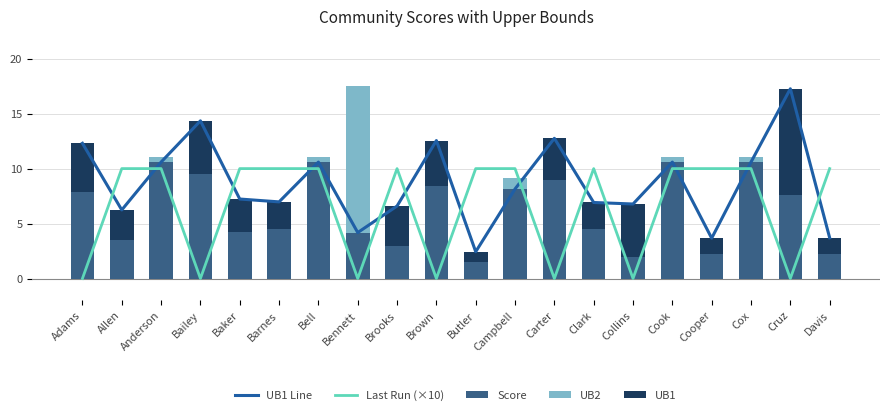

At Bailey, list the series in order from largest to smallest.

UB1 Line, Score, UB1, Last Run (×10), UB2